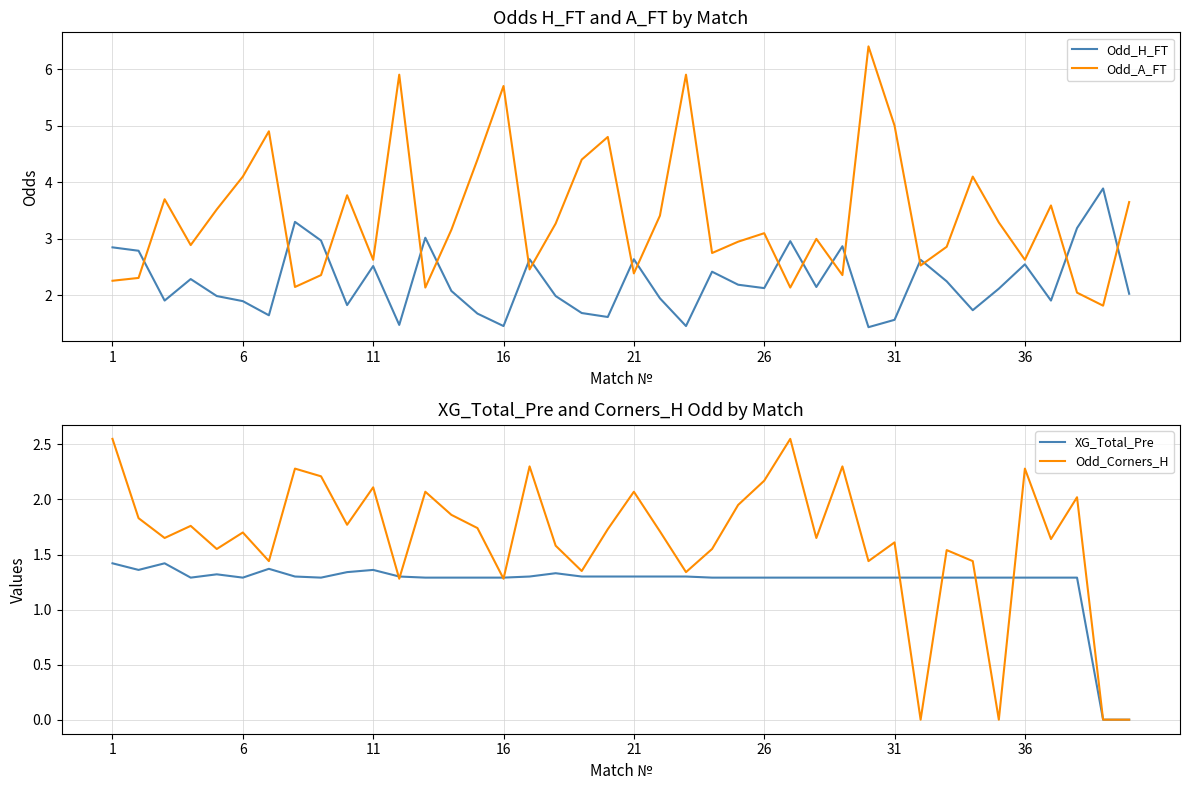

How many values in the Odd_H_FT series exceed 2?

23